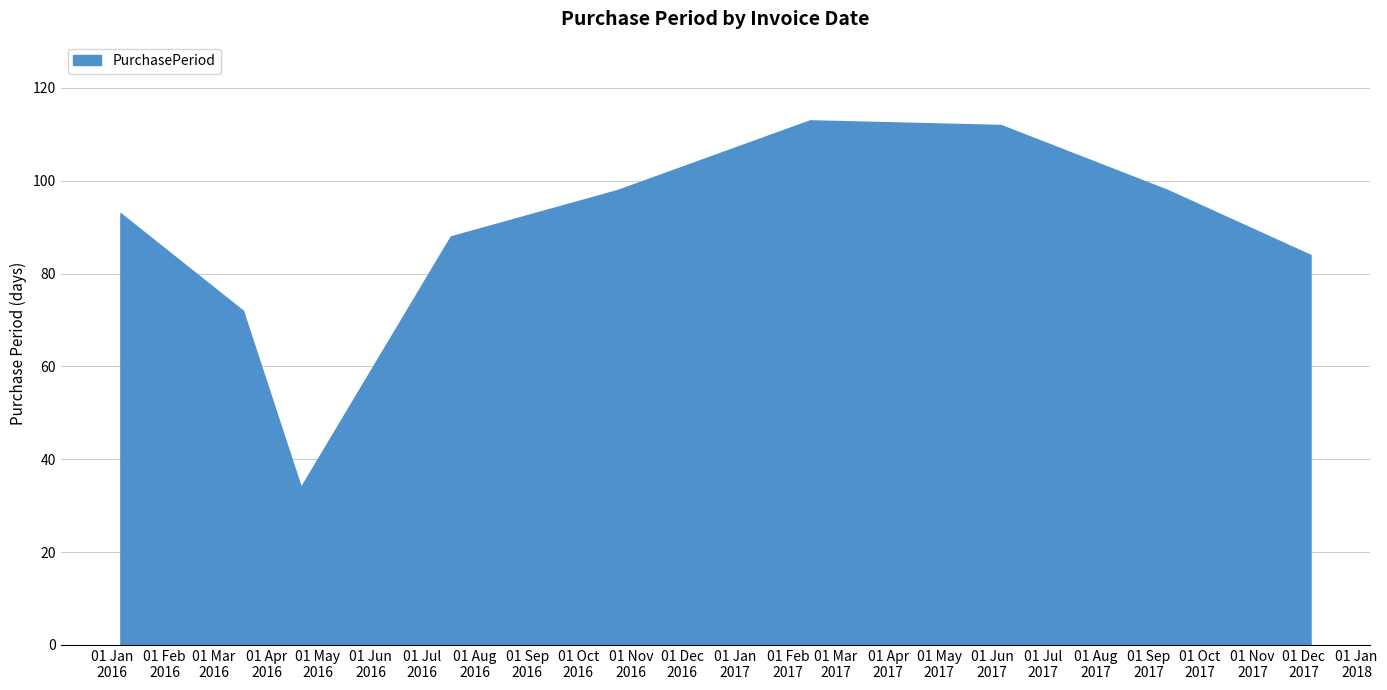

What is the smallest value displayed?

34